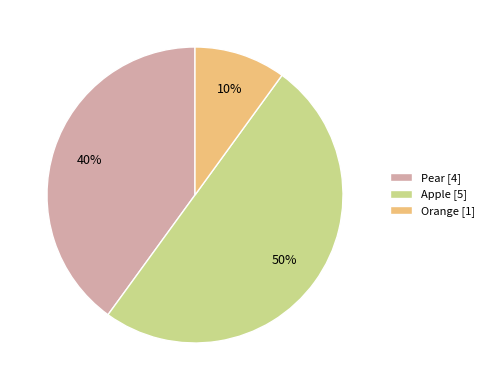

Is it true that Apple is 64% of the pie?

False